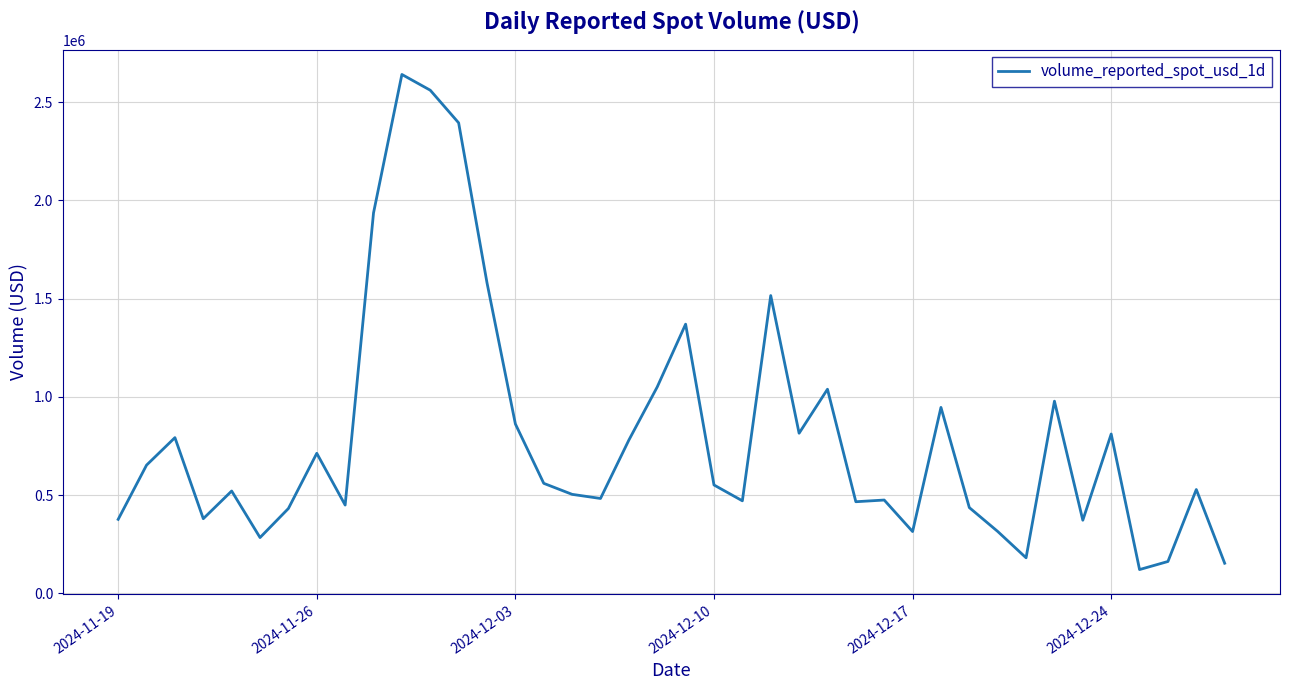

What is the difference between the maximum and minimum values?

2519661.9